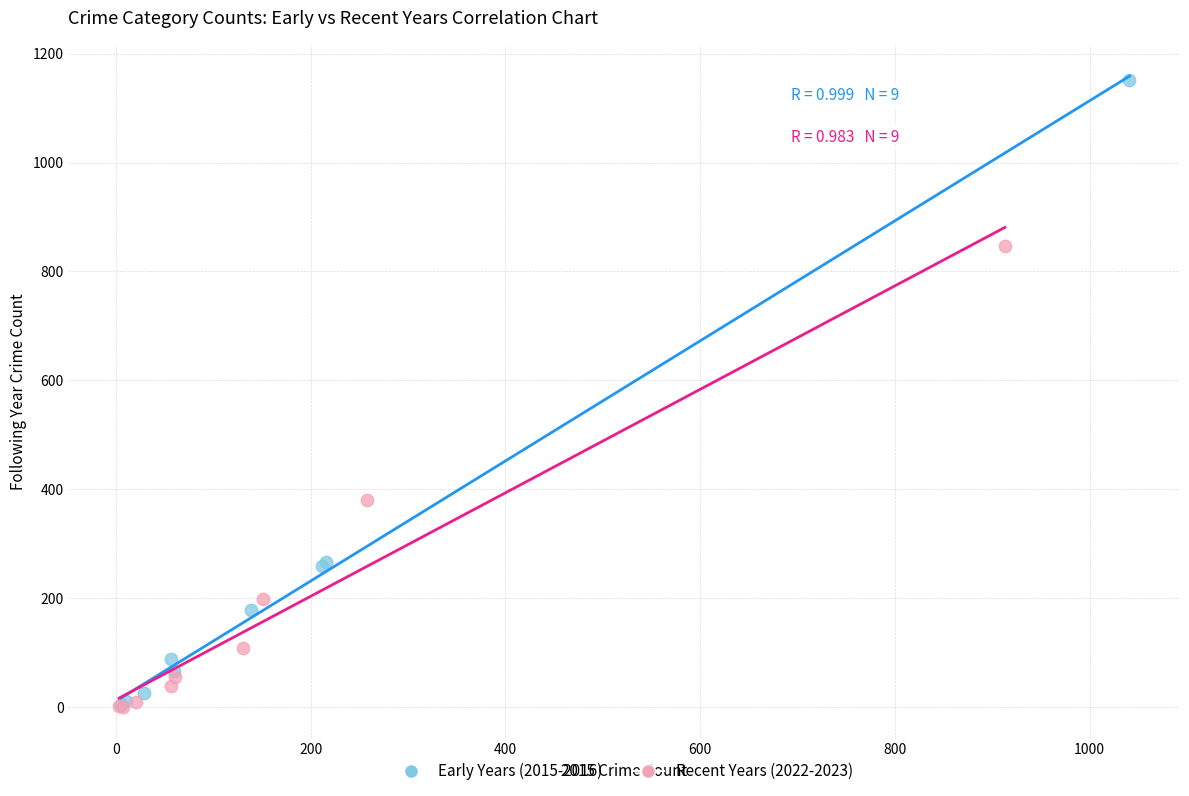

What are all the series names shown in the legend?

Early Years (2015-2016), Recent Years (2022-2023)